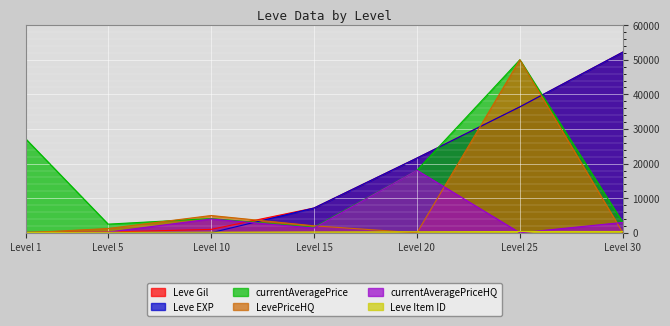

Between Level 1 and Level 5, which series saw the biggest shift?

currentAveragePrice